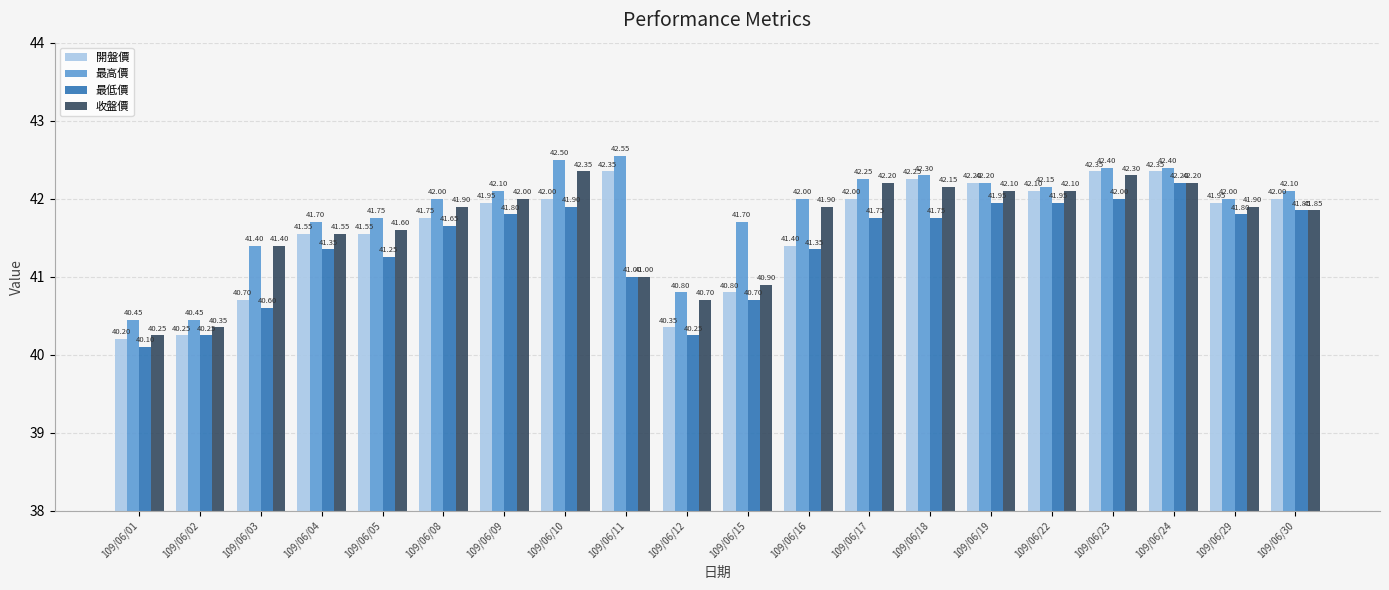

What is the maximum value for 收盤價?

42.4